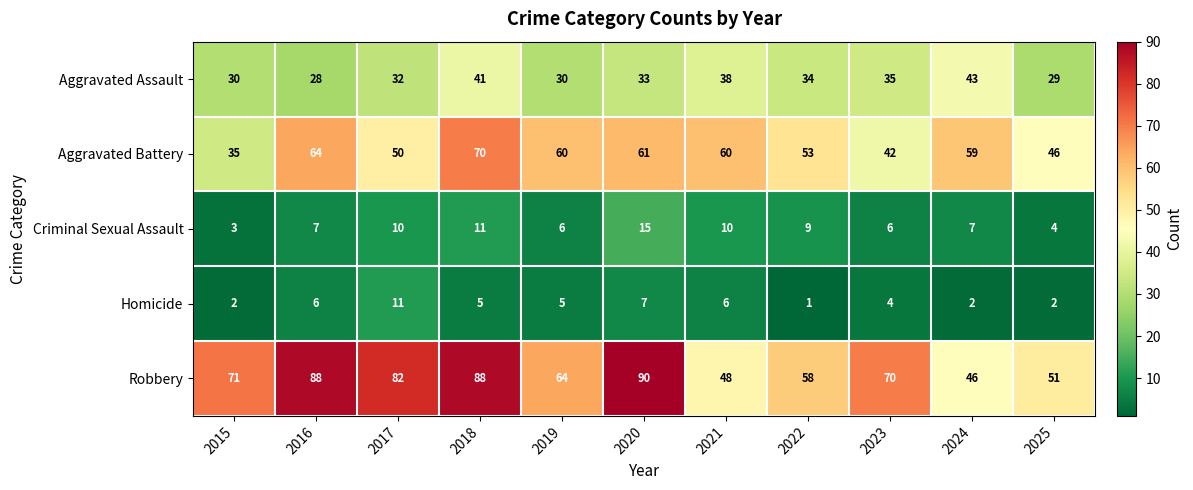

At which category is the sum across all series the highest?

2018